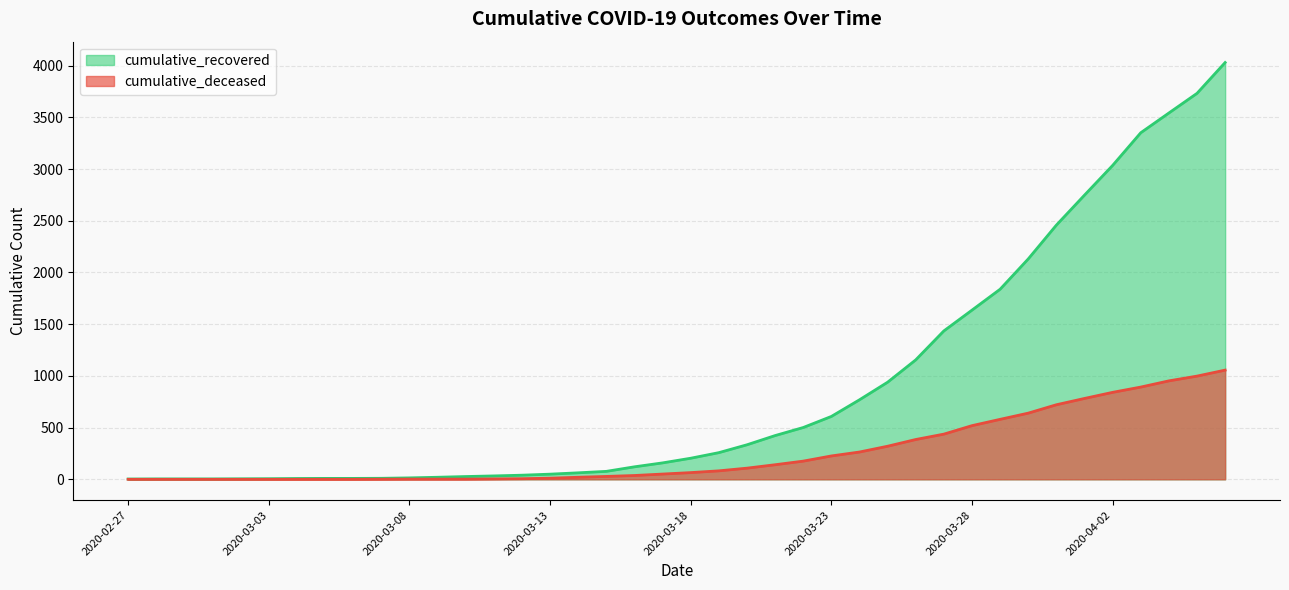

What is the sum of the cumulative_recovered values at 2020-03-03 and 2020-03-28?

1642